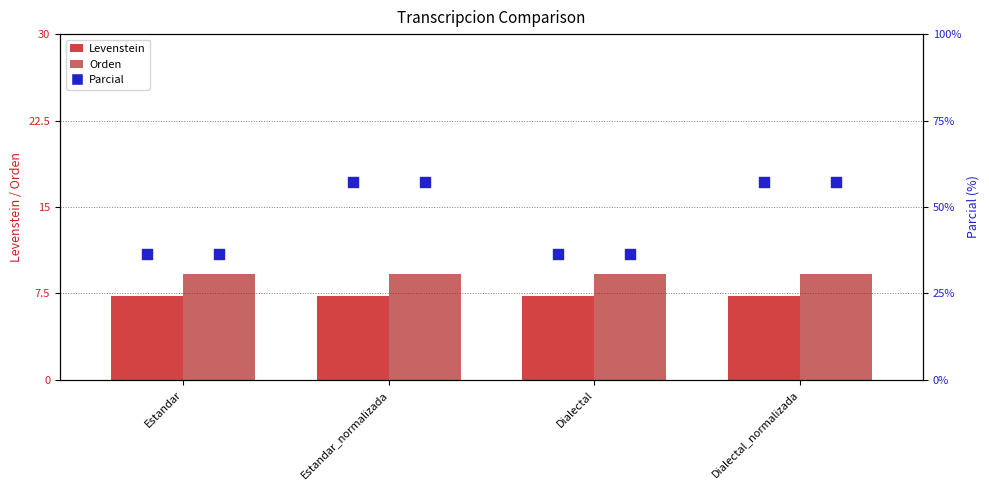

What is the total value across all series at Estandar?

52.9